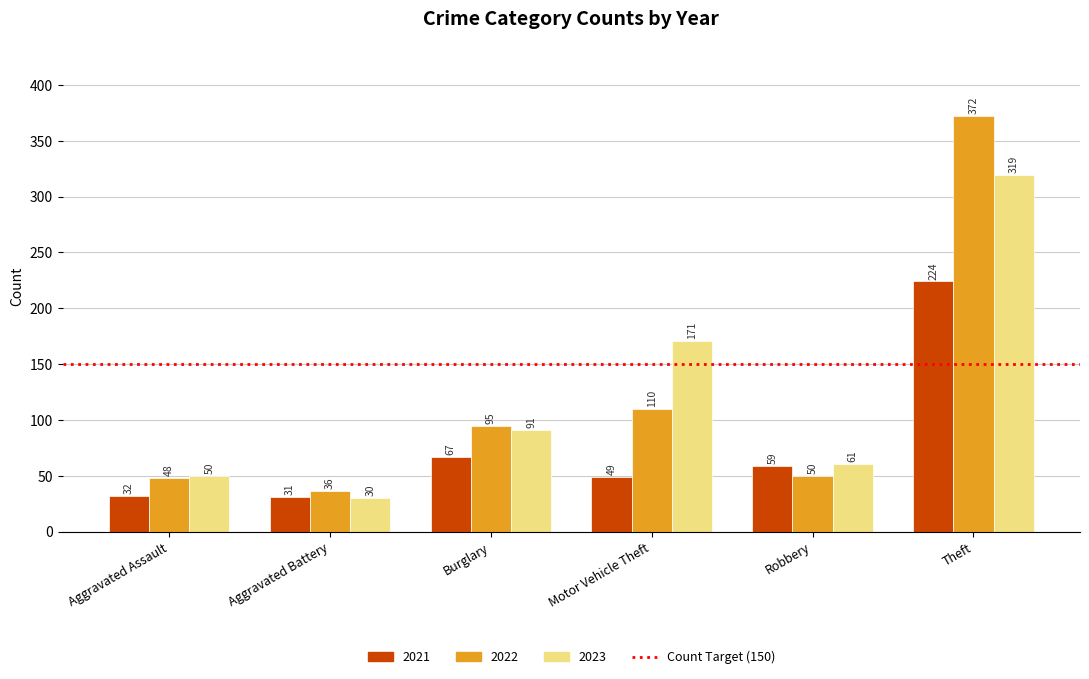

Reading left to right, list all the values displayed in this chart.

2021: 32	31	67	49	59	224
2022: 48	36	95	110	50	372
2023: 50	30	91	171	61	319